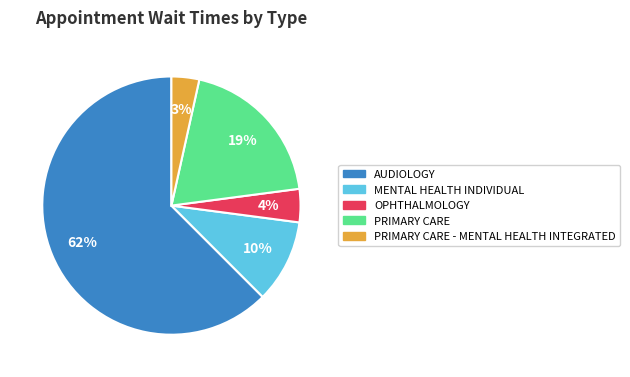

How many slices are in this pie chart?

5